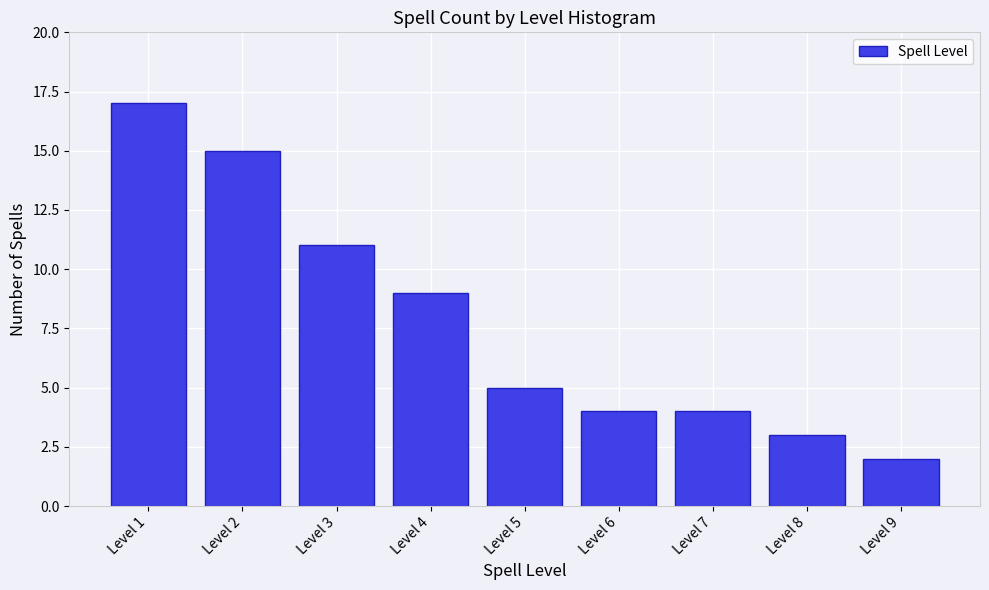

Reading right to left, what are all the values shown in this chart?

Level 9=2	Level 8=3	Level 7=4	Level 6=4	Level 5=5	Level 4=9	Level 3=11	Level 2=15	Level 1=17